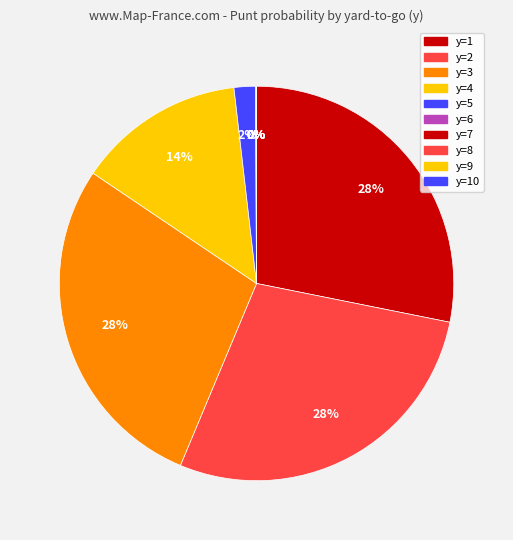

The y=9 slice represents 0% of the pie. True or false?

True